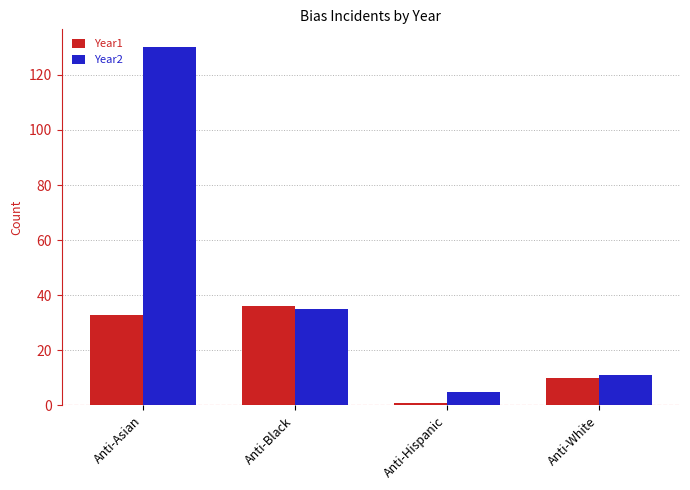

Rank the categories by Year2 value from highest to lowest.

Anti-Asian, Anti-Black, Anti-White, Anti-Hispanic